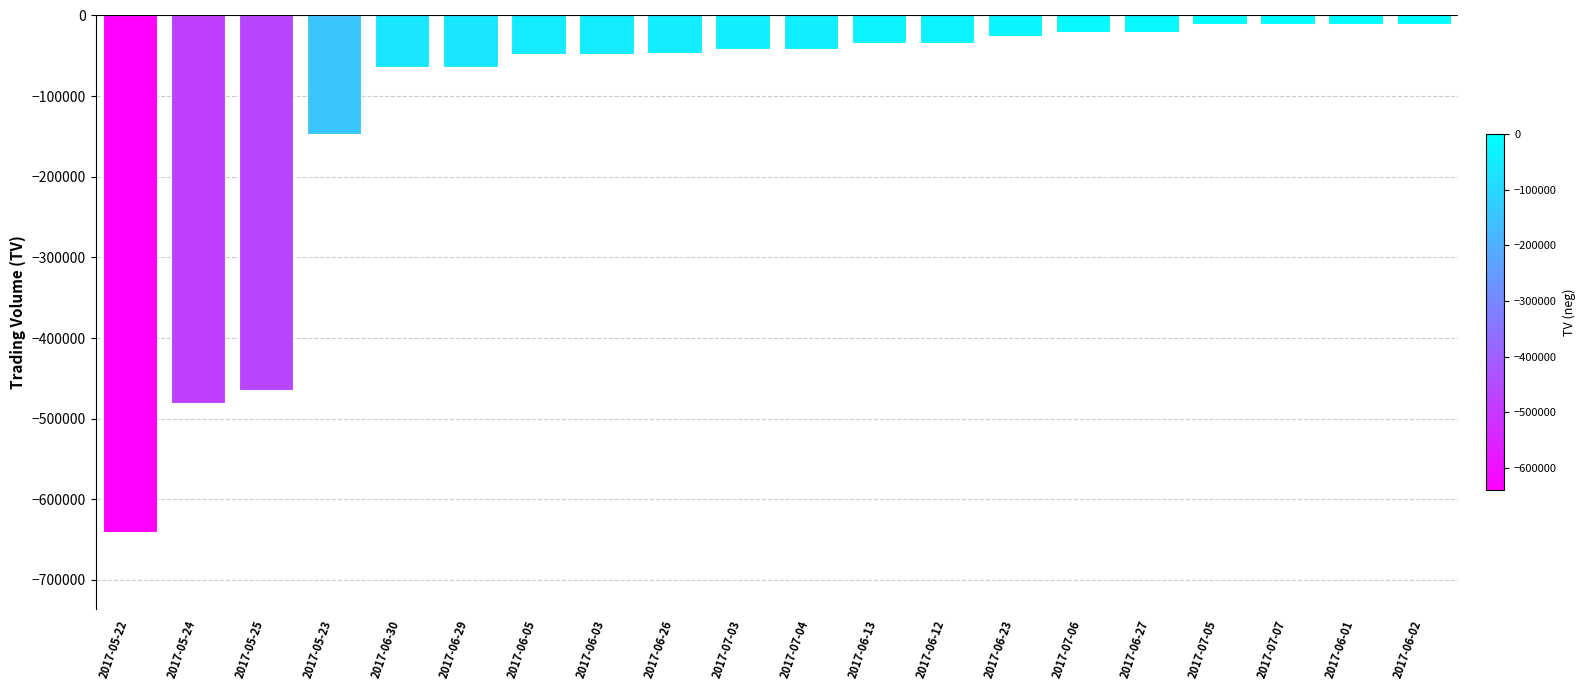

Count the number of data series in this chart.

1